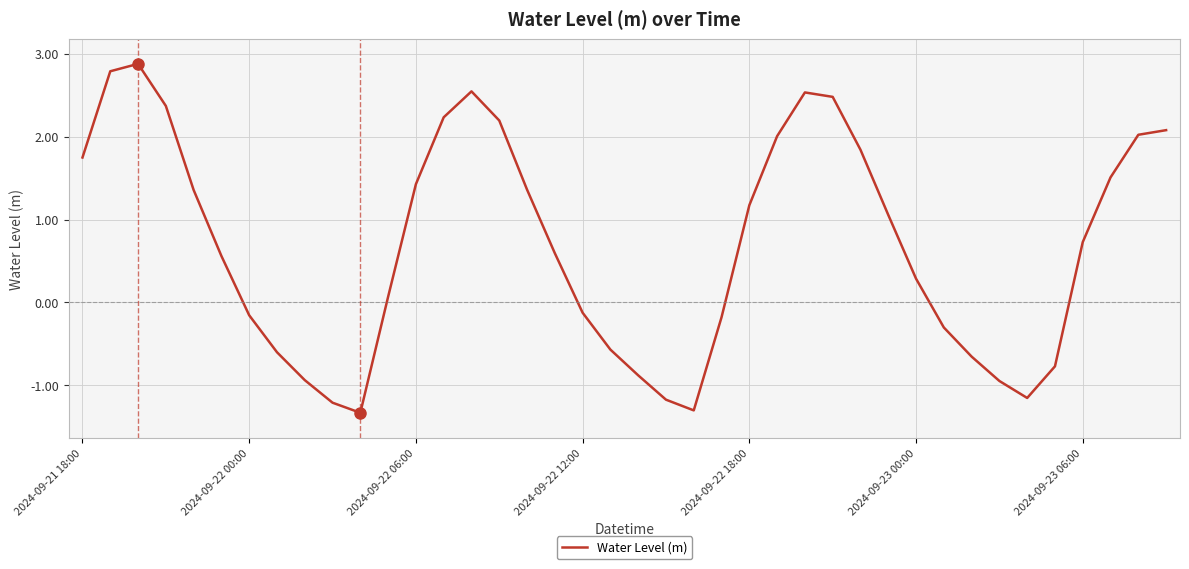

Is this an area chart (filled region under the line)?

No